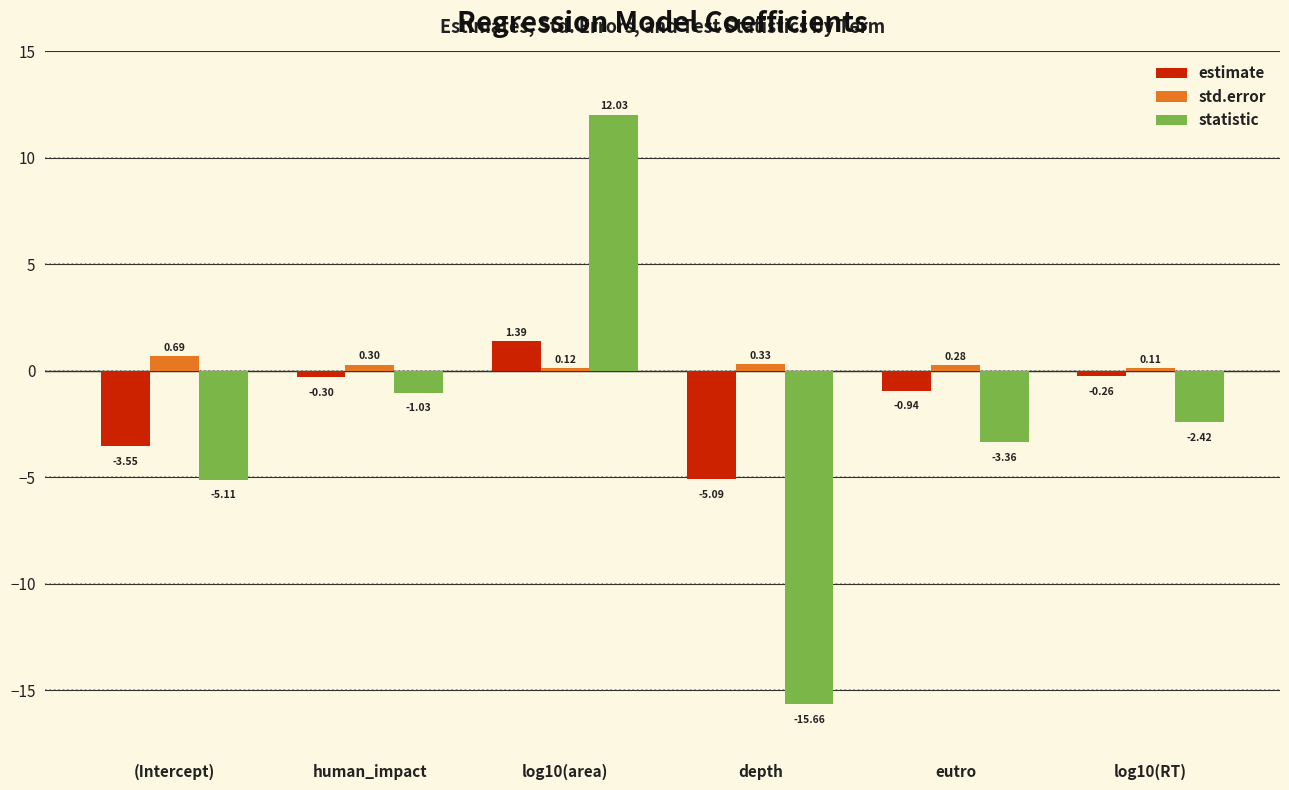

What position from the right is (Intercept)?

6